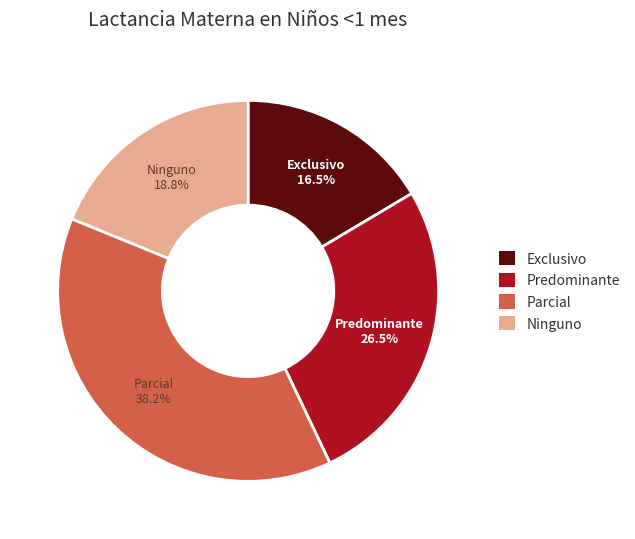

What percentage is the Ninguno slice, to the nearest percent?

19%